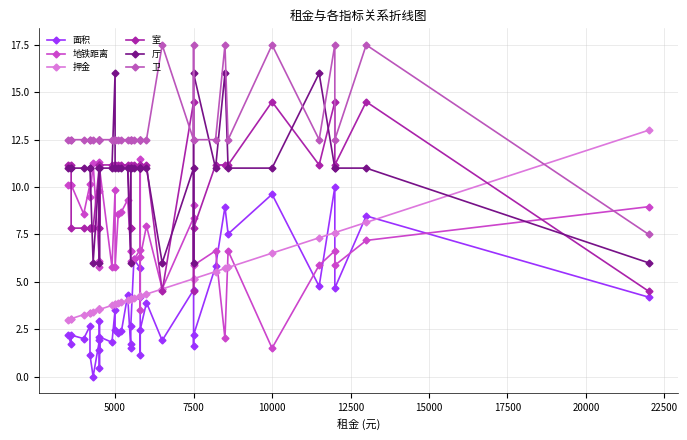

True or false: 地铁距离 and 厅 cross at least once.

True